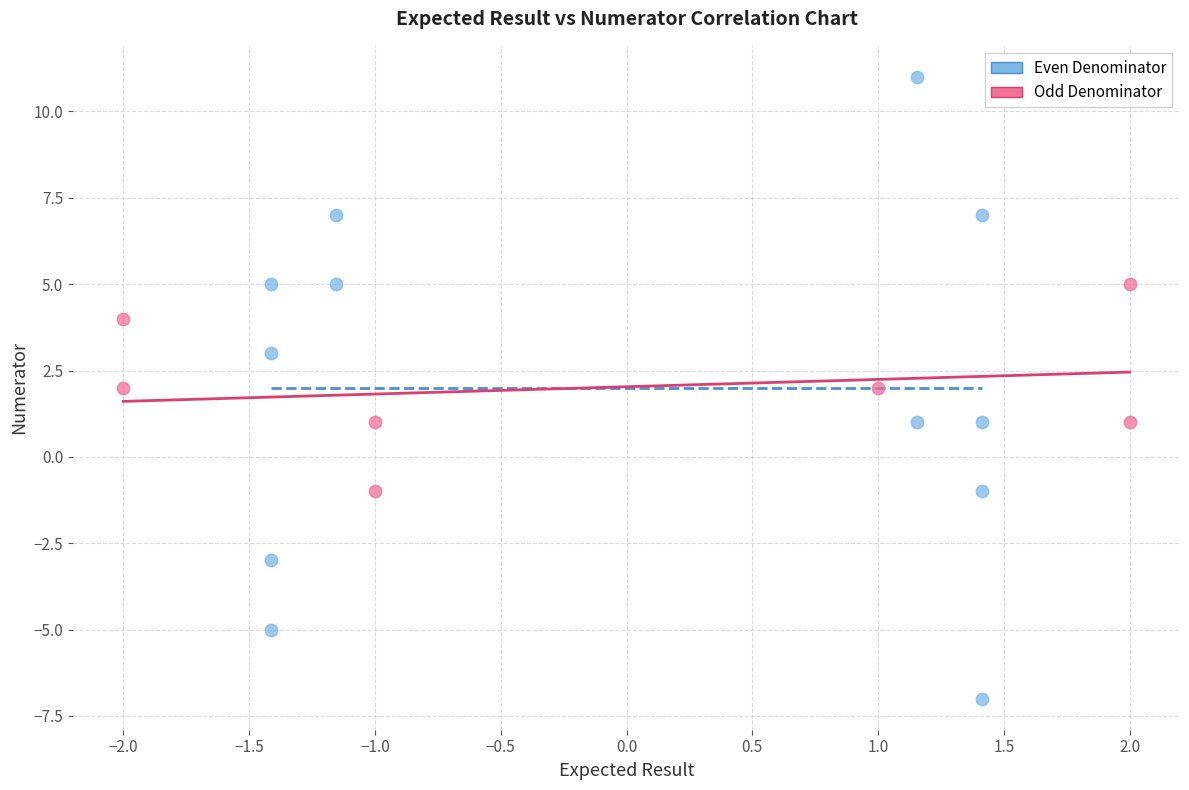

What are all the series names shown in the legend?

Even Denominator, Odd Denominator